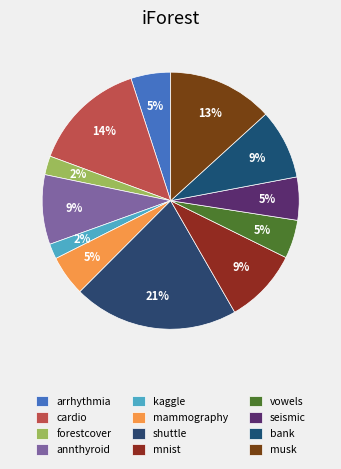

What is the change in value from arrhythmia to forestcover?

-0.1